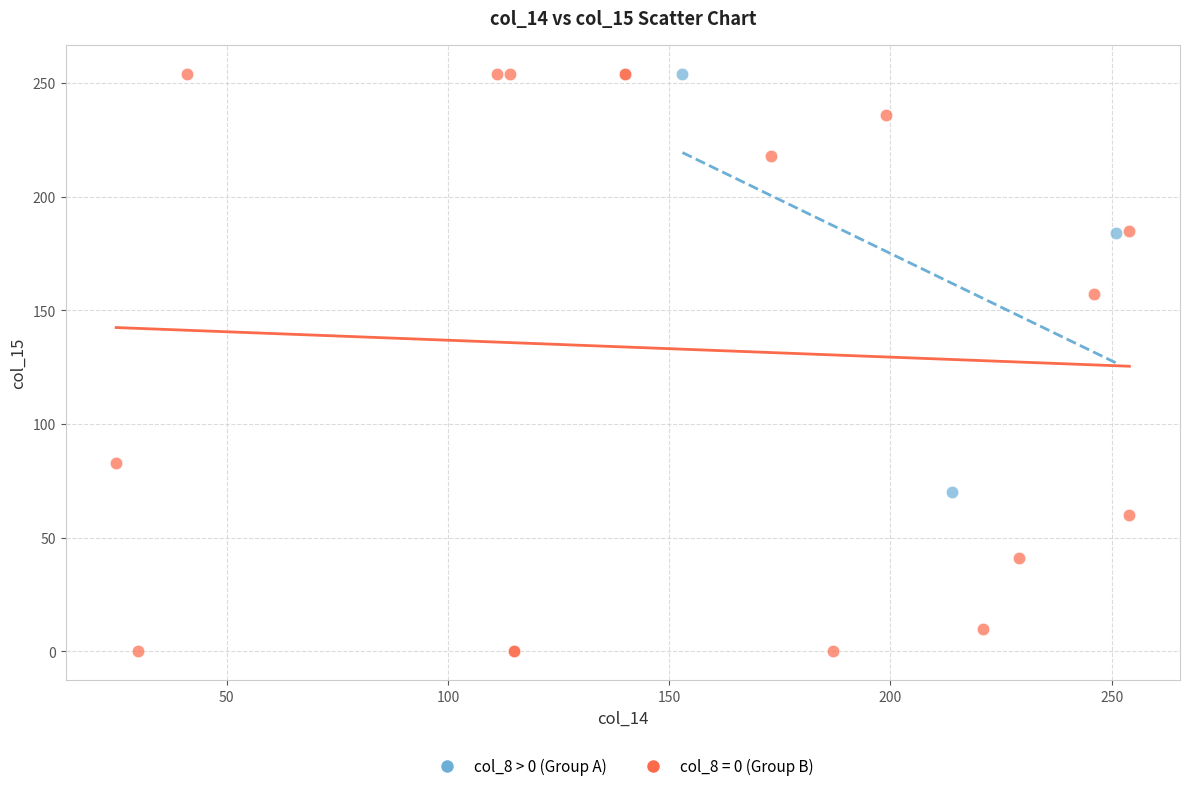

Which series has the widest spread of Y values?

col_8 = 0 (Group B)